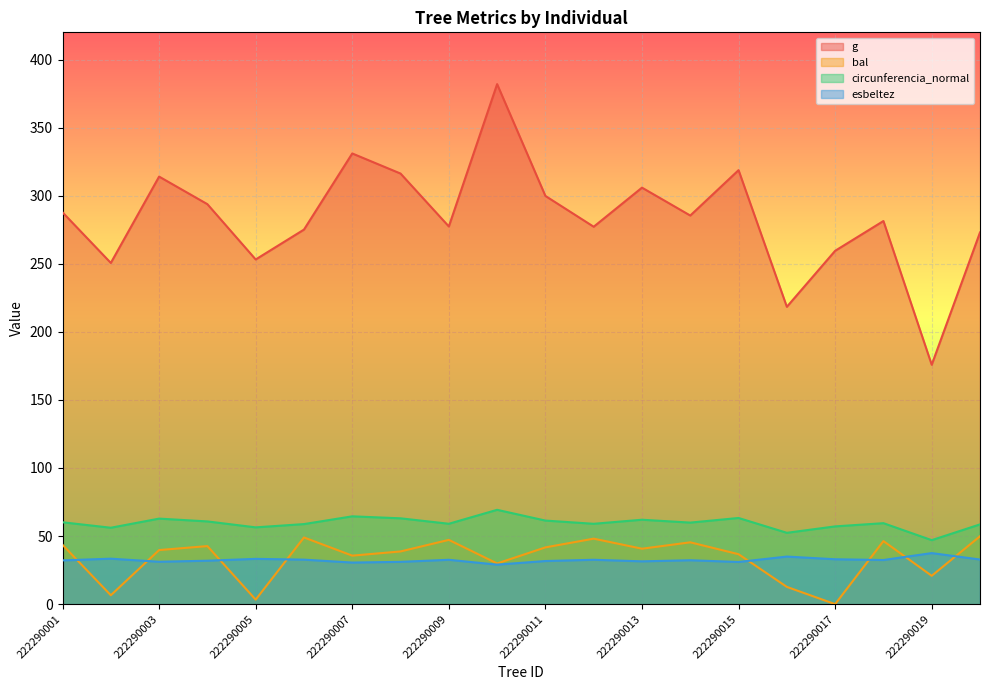

At how many categories does at least one series exceed 105?

20